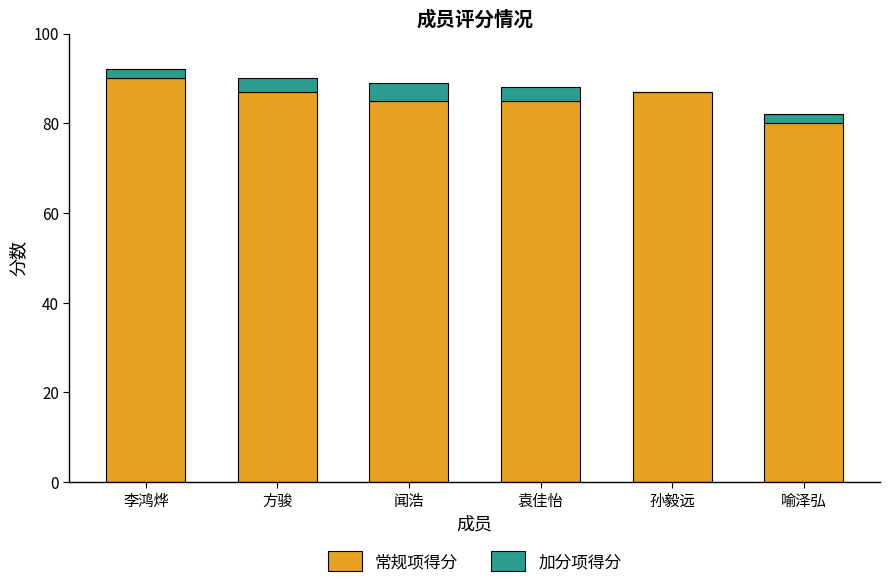

The value of 常规项得分 at 方骏 is 117. True or false?

False